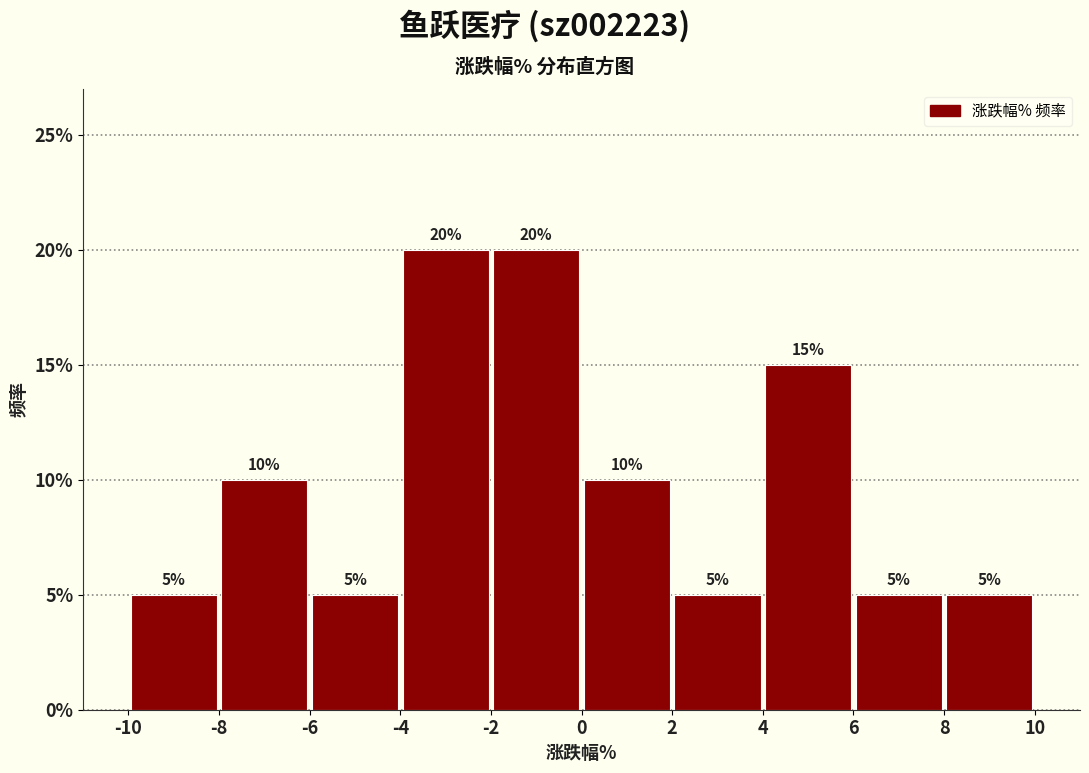

Reading left to right, list every bar in this chart as the range it spans on the x-axis followed by its height.

-10 to -8: 5
-8 to -6: 10
-6 to -4: 5
-4 to -2: 20
-2 to 0: 20
0 to 2: 10
2 to 4: 5
4 to 6: 15
6 to 8: 5
8 to 10: 5